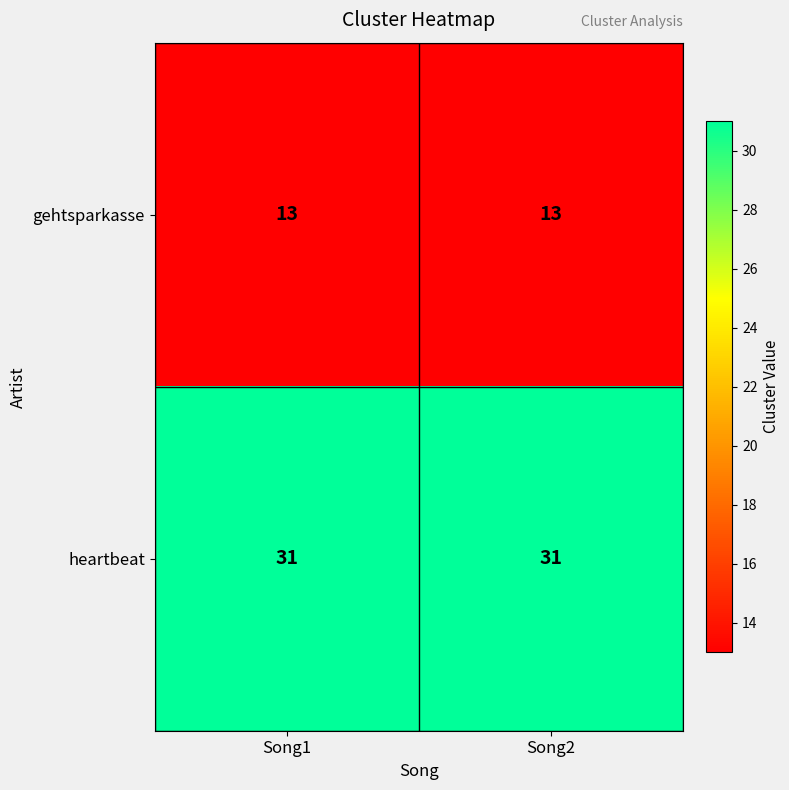

What is the total value across all series at Song2?

44